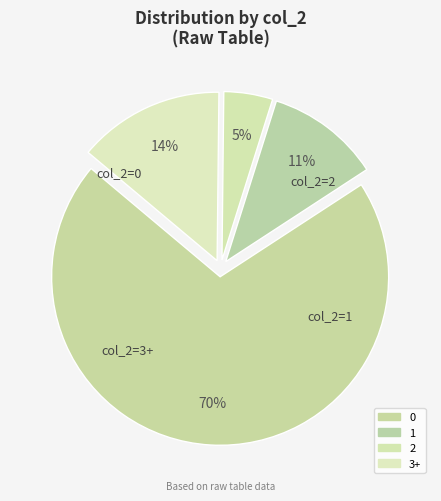

What is the smallest slice in the pie chart?

2